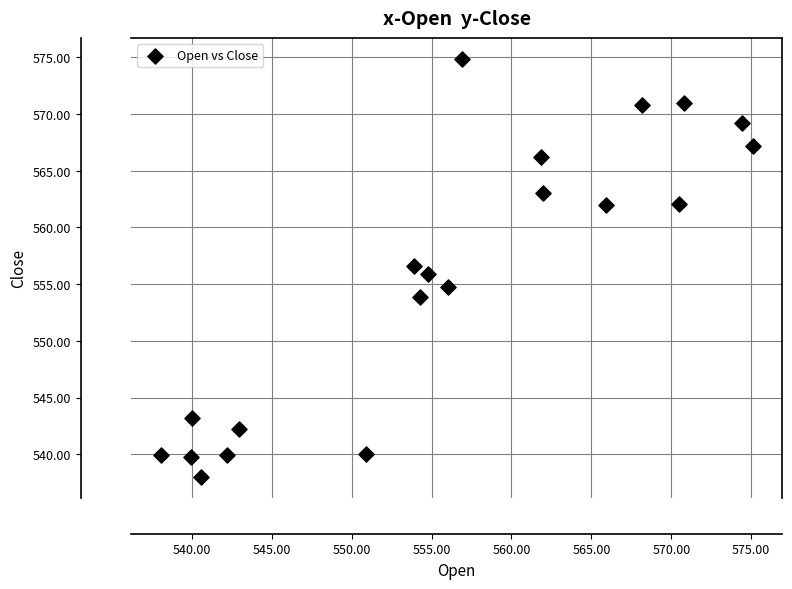

What is the range of X values (max minus min)?

37.0